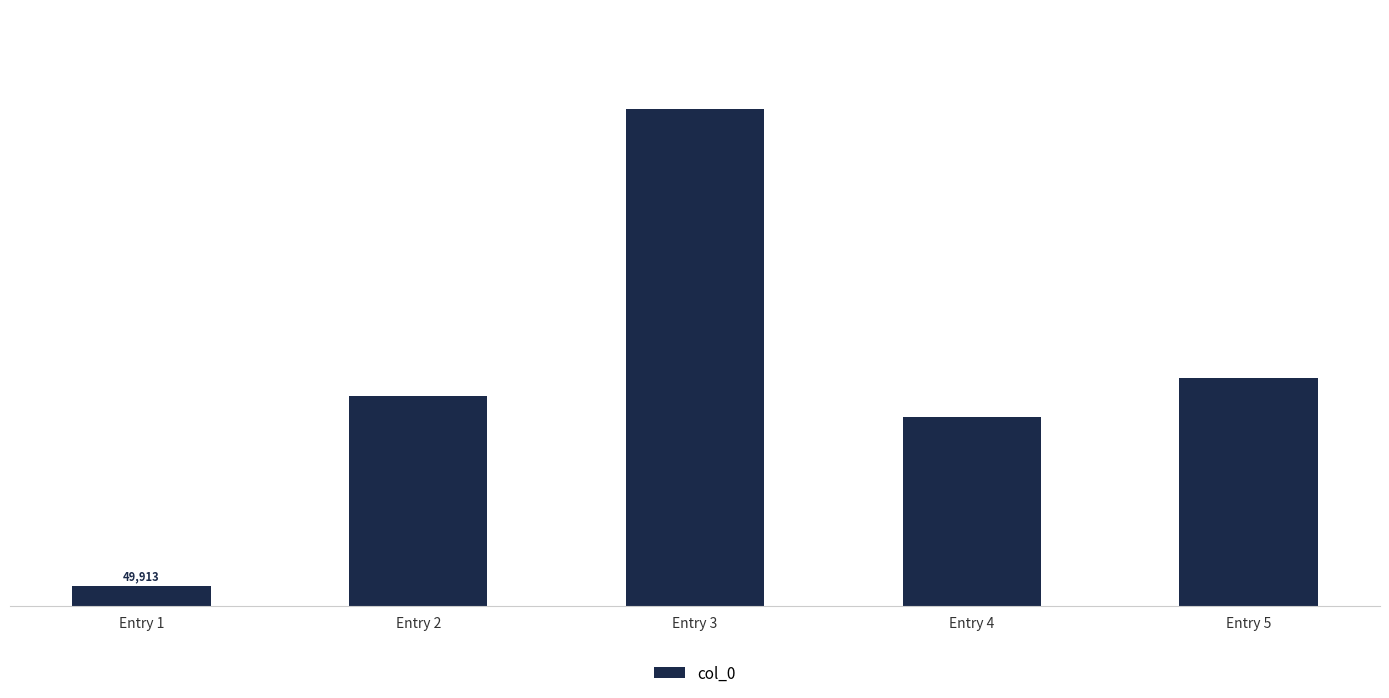

Reading left to right, extract all data points from this chart.

Entry 1=49913	Entry 2=523701	Entry 3=1241866	Entry 4=471292	Entry 5=569644